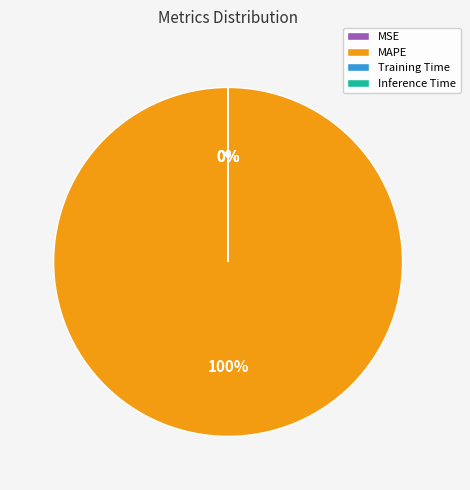

To the nearest percent, what is the difference between the largest and smallest slice percentages?

100%